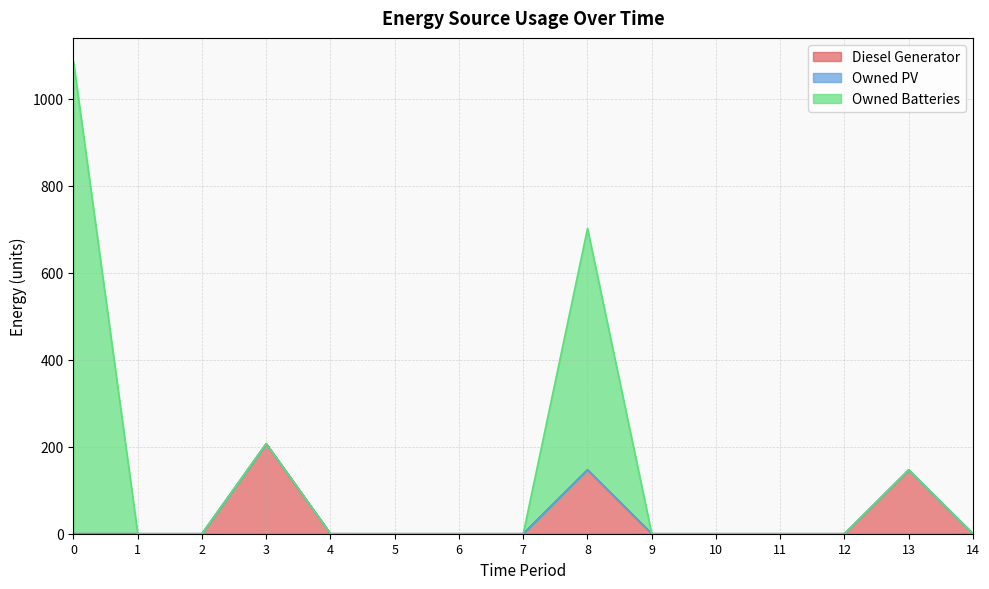

Where is the first local maximum for Diesel Generator?

3